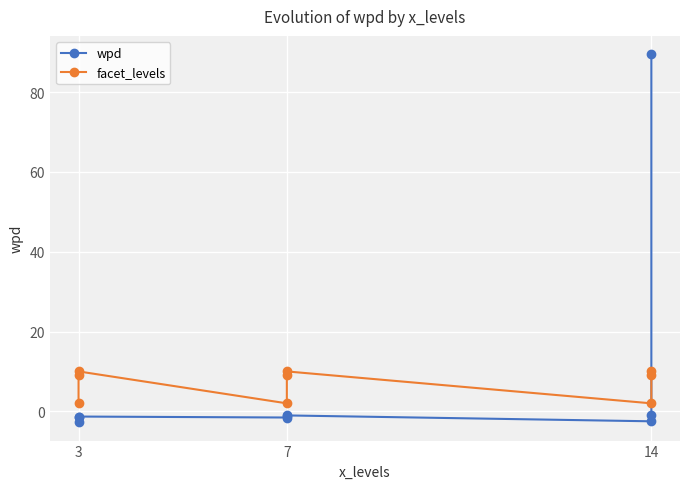

Between 7 and 6, which is larger?

7